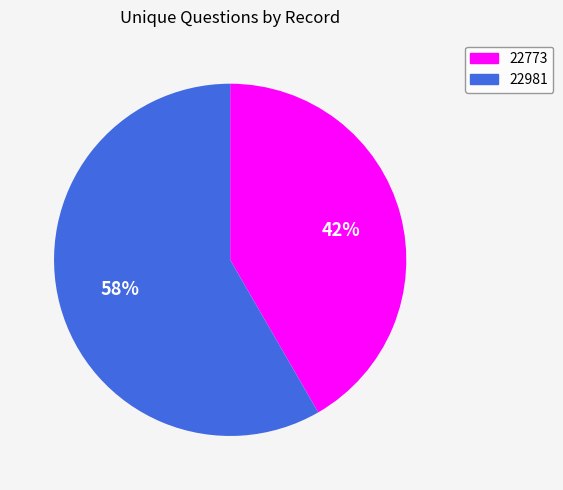

Is there a majority slice in this chart?

Yes